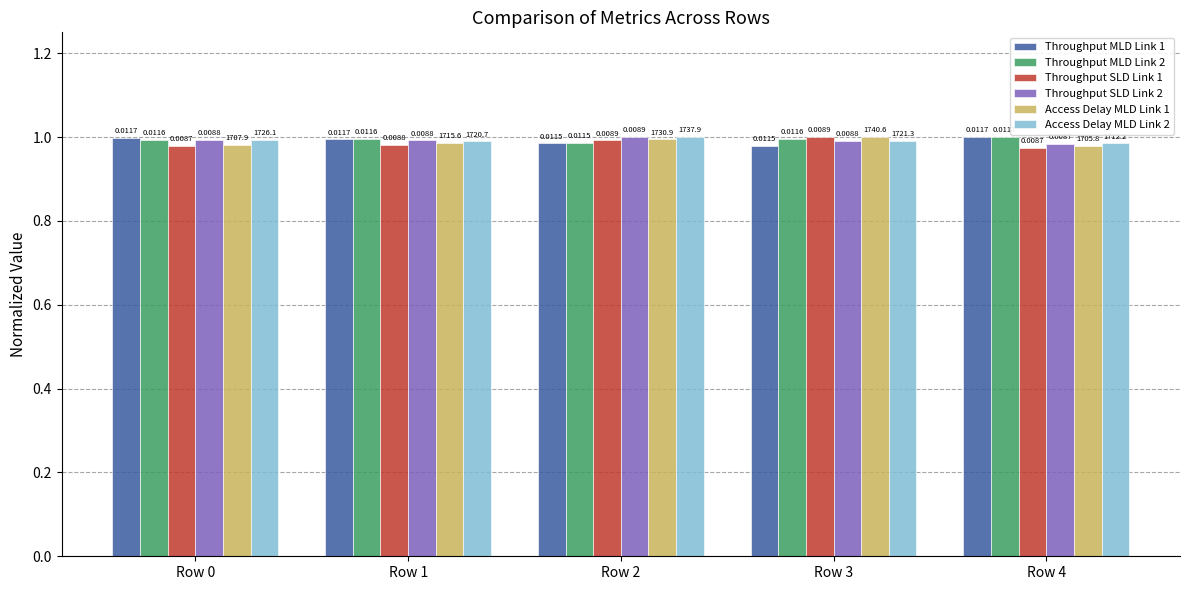

What are all the series names shown in the legend?

Throughput MLD Link 1, Throughput MLD Link 2, Throughput SLD Link 1, Throughput SLD Link 2, Access Delay MLD Link 1, Access Delay MLD Link 2